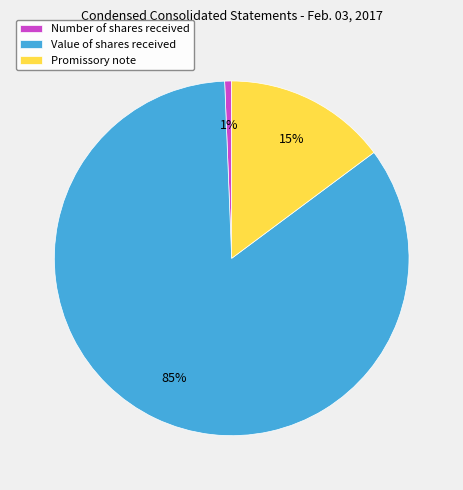

How many slices are in this pie chart?

3